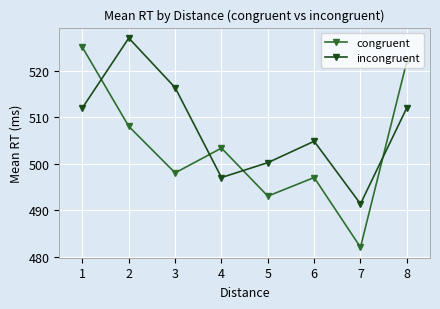

What is the average value of the incongruent series?

507.6